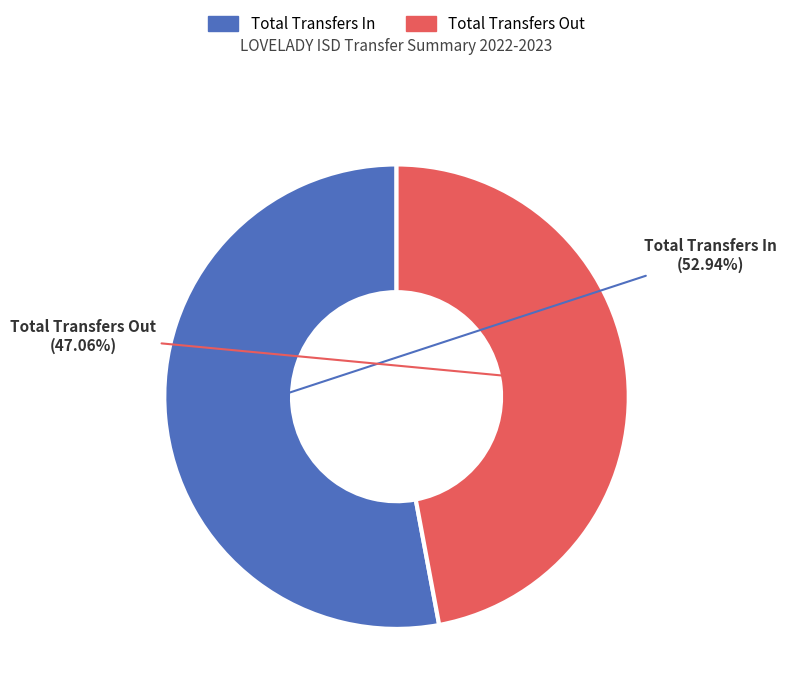

To the nearest percent, what percentage of the pie is Total Transfers In?

53%